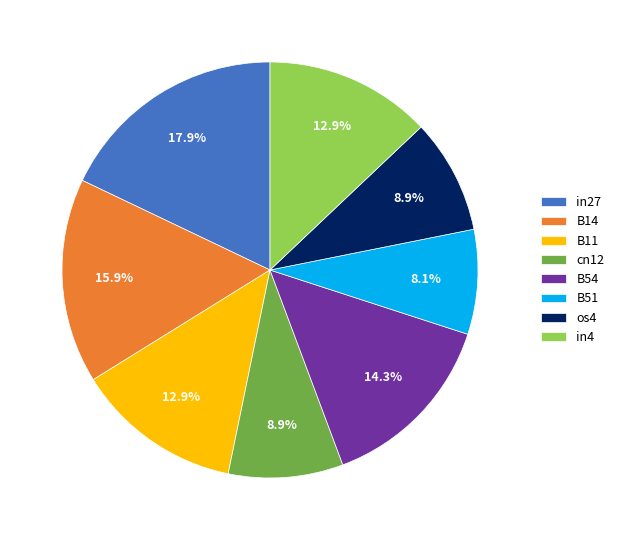

The B14 slice represents 16% of the pie. True or false?

True